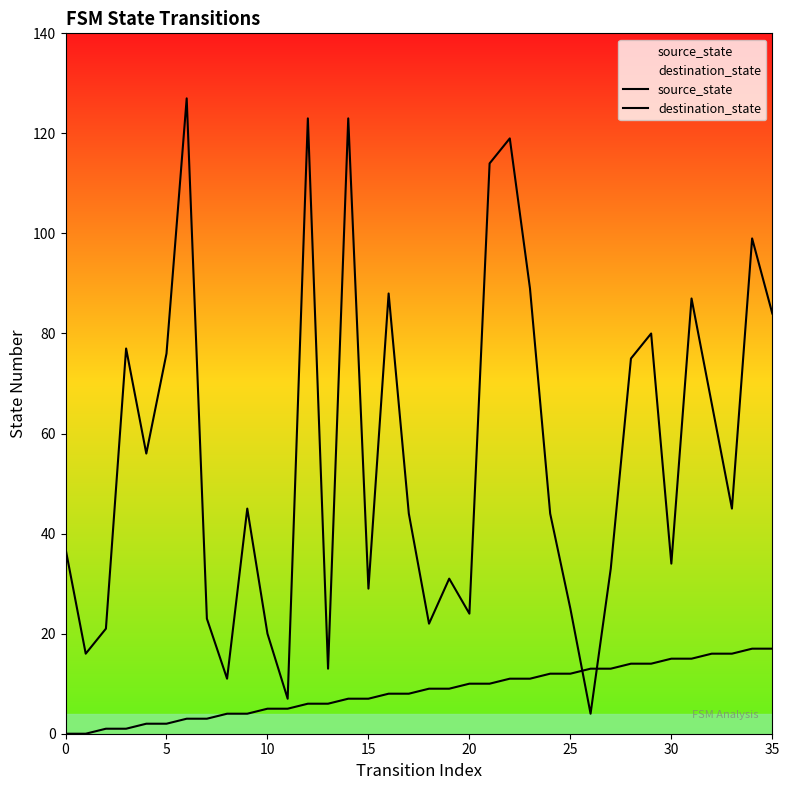

What are all the series names shown in the legend?

source_state, destination_state